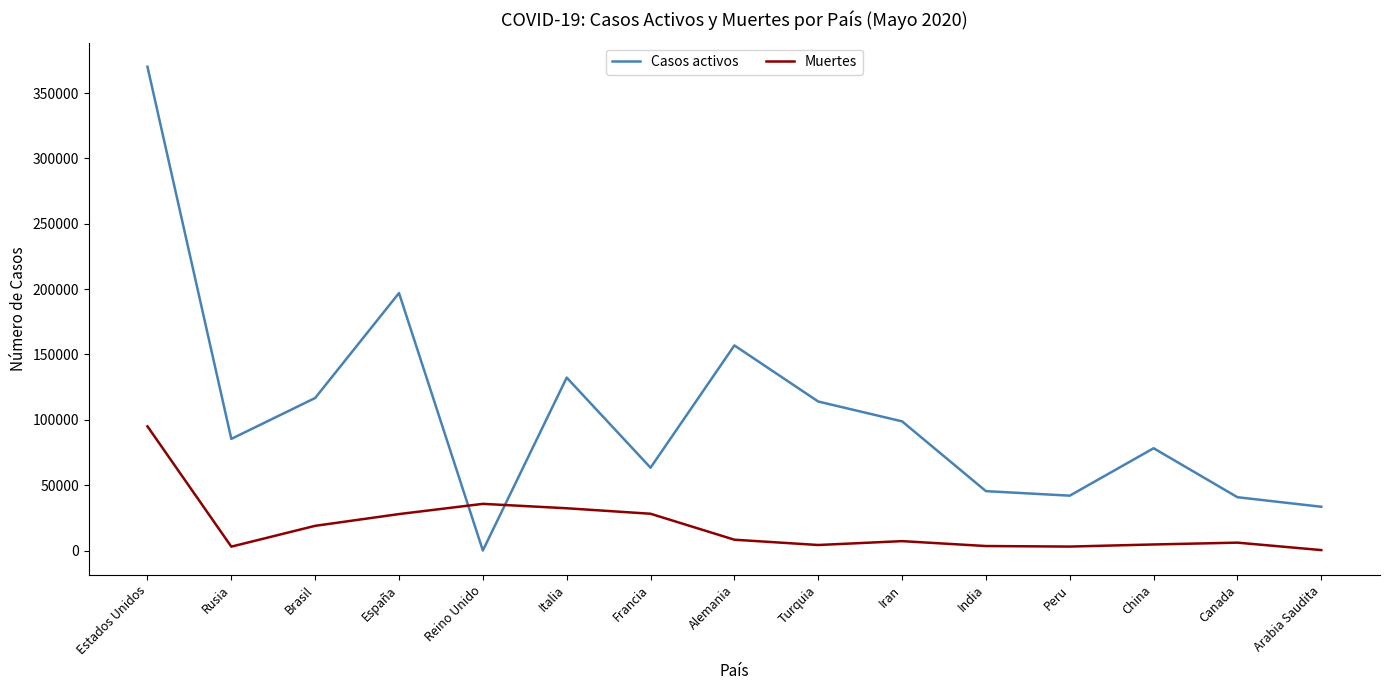

Rank the series by their maximum value, from highest to lowest.

Casos activos, Muertes